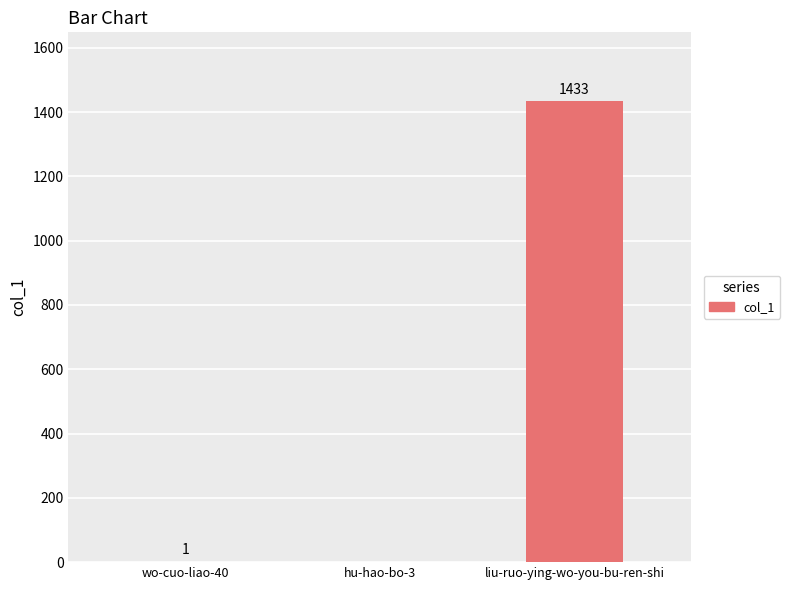

Between liu-ruo-ying-wo-you-bu-ren-shi and wo-cuo-liao-40, which is larger?

liu-ruo-ying-wo-you-bu-ren-shi